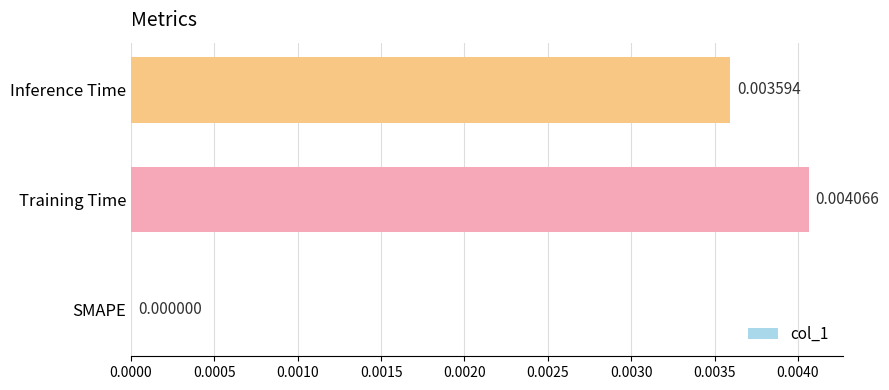

Between Training Time and SMAPE, which is larger?

Training Time